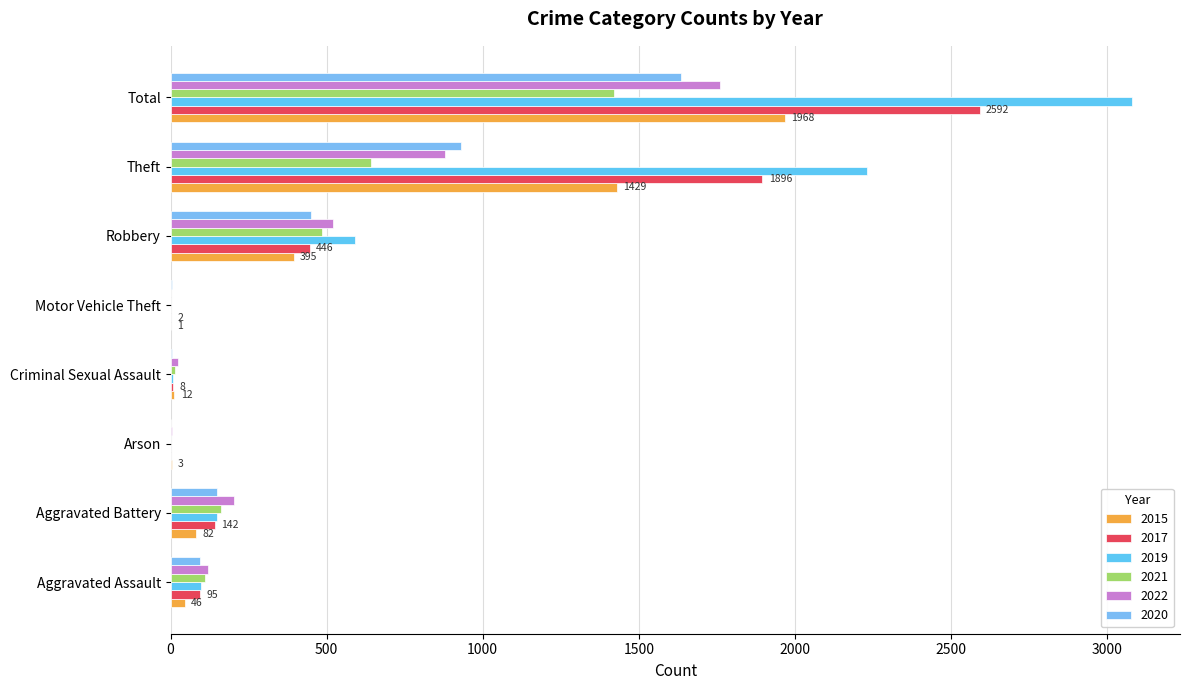

Reading right to left, extract all data points from this chart.

2015: 1968	1429	395	1	12	3	82	46
2017: 2592	1896	446	2	8	0	142	95
2019: 3080	2230	591	1	8	1	148	98
2021: 1422	642	484	2	14	2	163	110
2022: 1760	880	521	2	24	5	202	121
2020: 1634	930	450	3	3	1	150	94